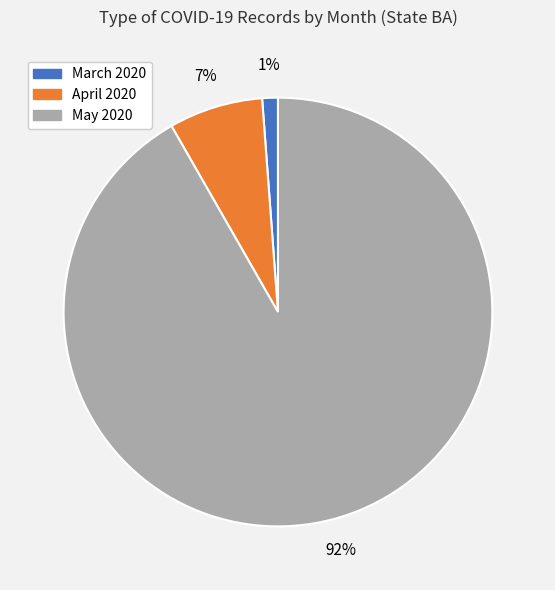

To the nearest percent, what is the average slice percentage?

33%